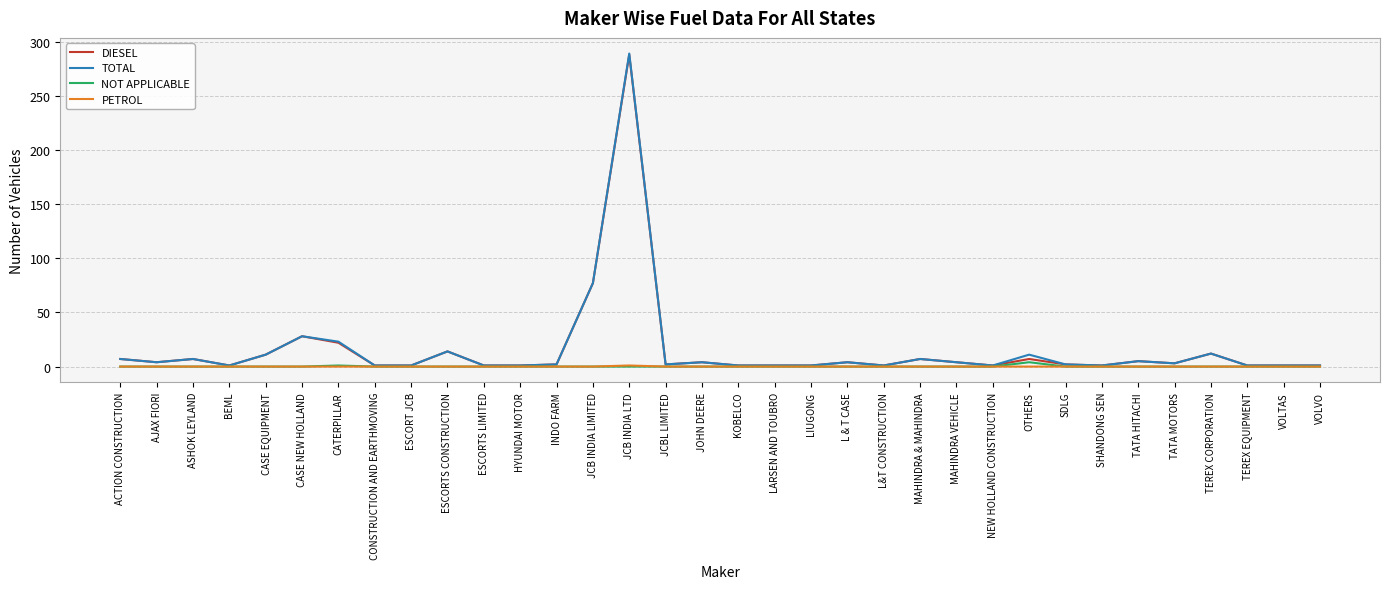

True or false: TOTAL has more than 1 interior local peaks.

True